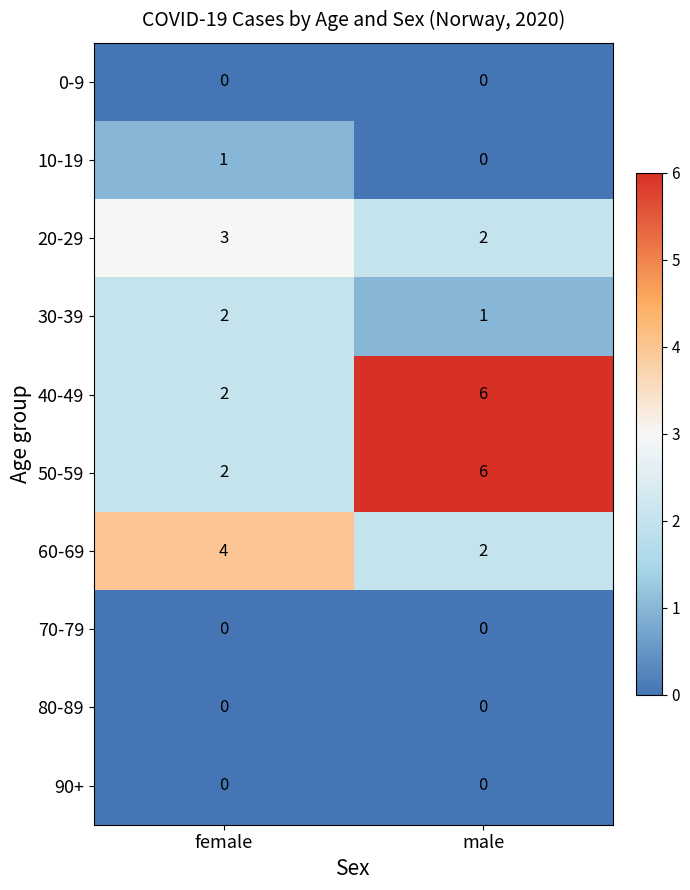

Which category has the highest value in the 40-49 series?

male